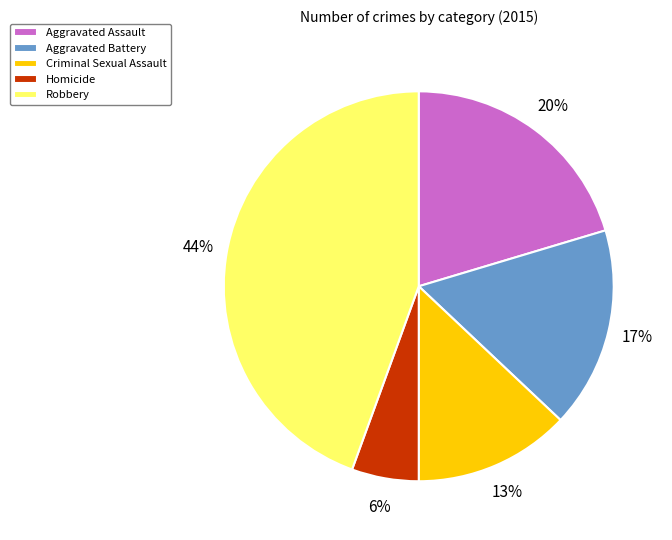

Do Criminal Sexual Assault and Aggravated Assault together represent more than half of the pie?

No